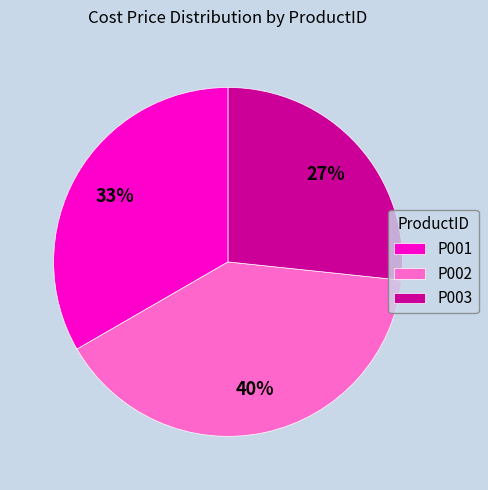

Is it true that P002 is 31% of the pie?

False